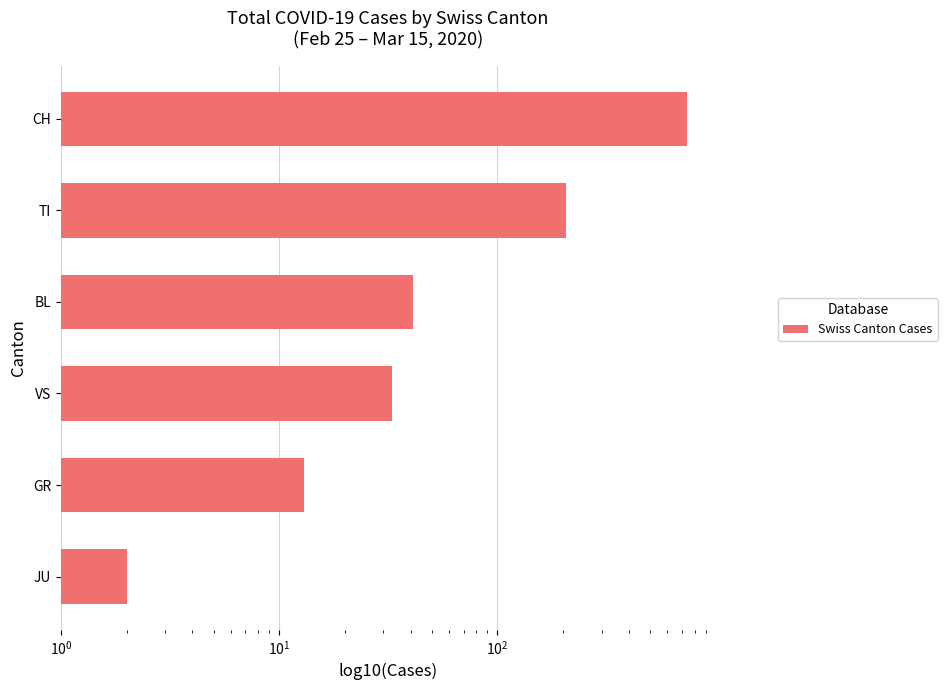

What is the greatest value displayed?

739